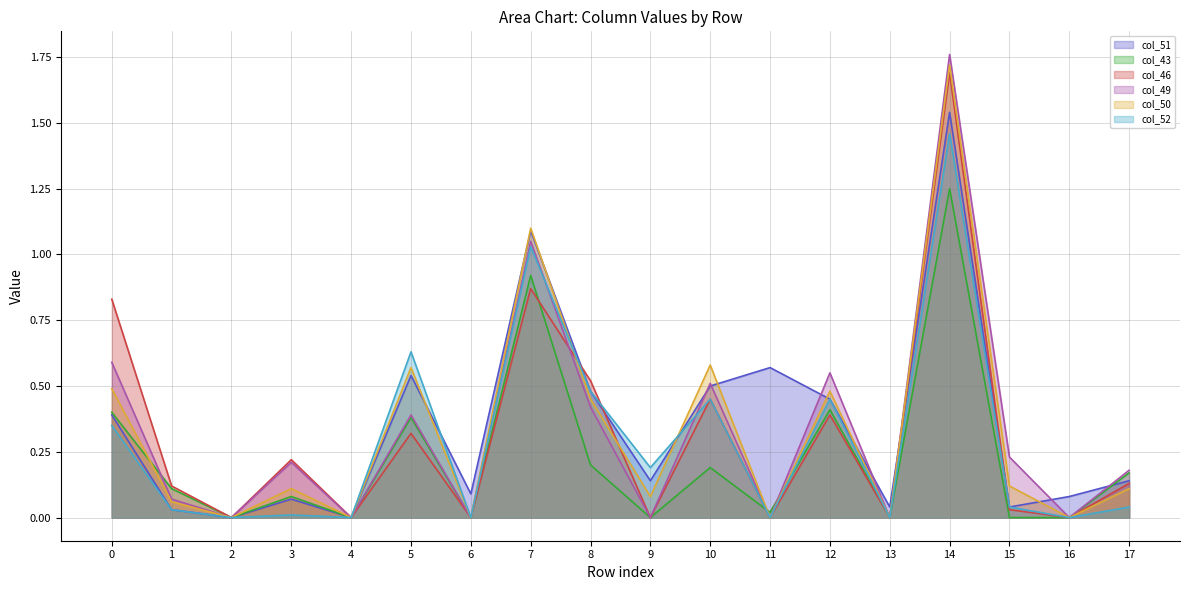

How many series are shown in this chart?

6